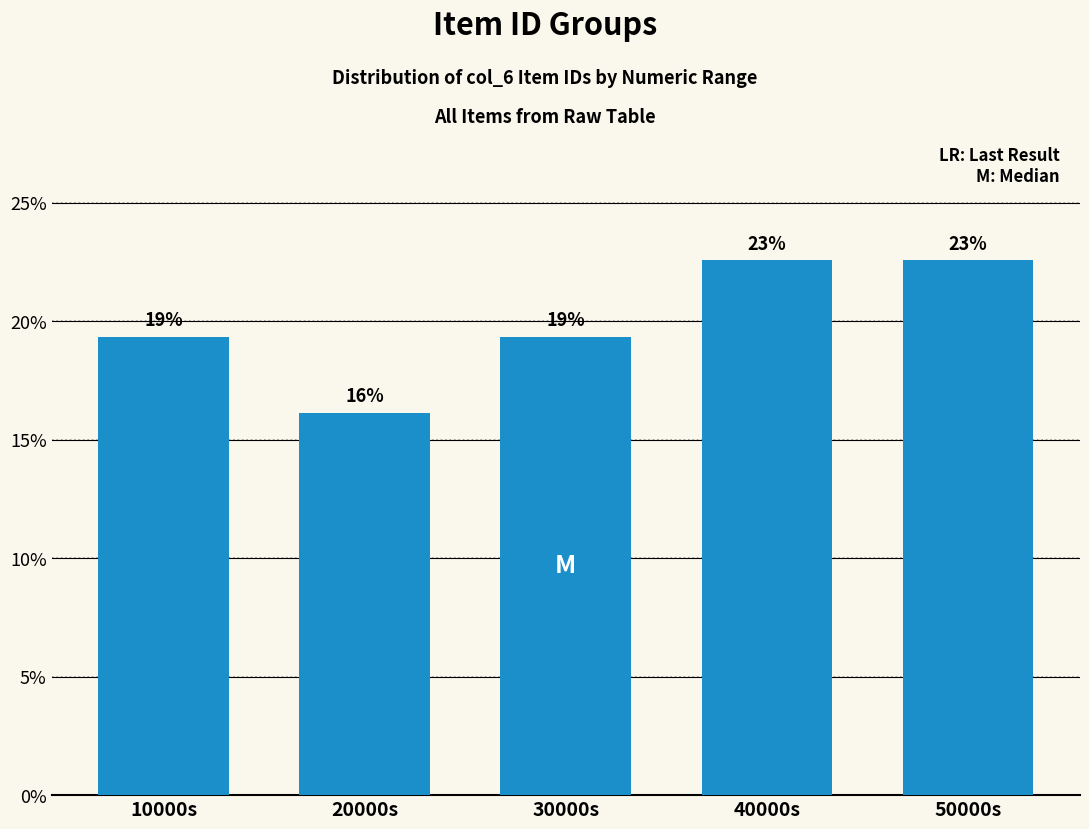

How many bars are there in total?

5